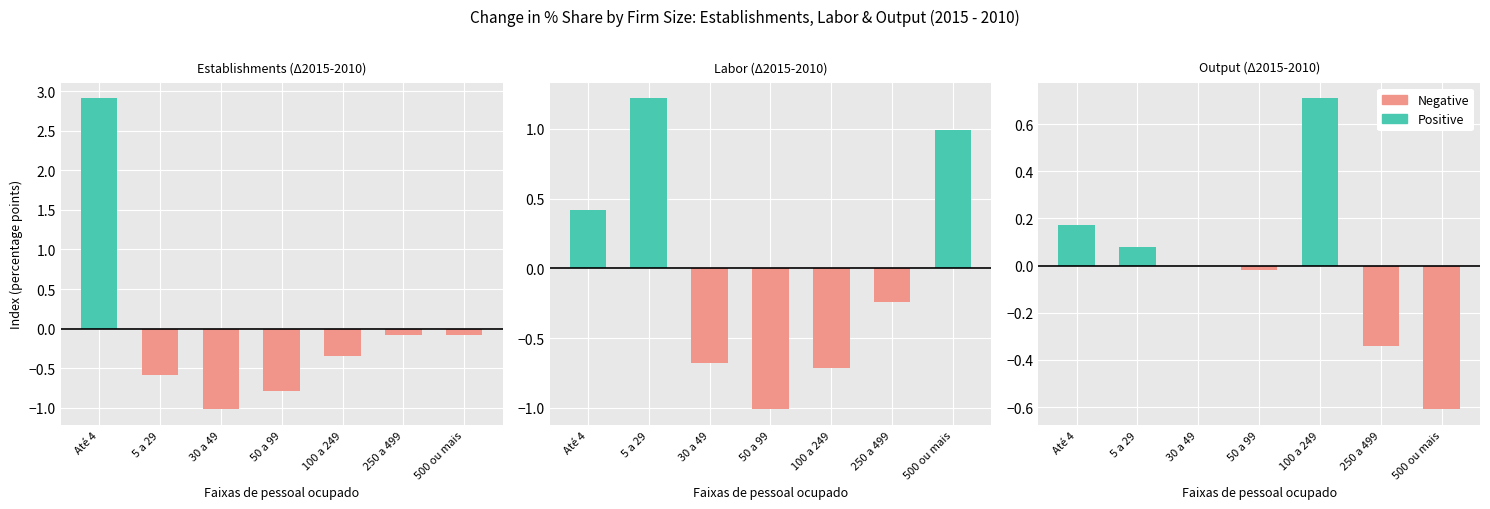

At which label does Establishments reach its minimum?

30 a 49